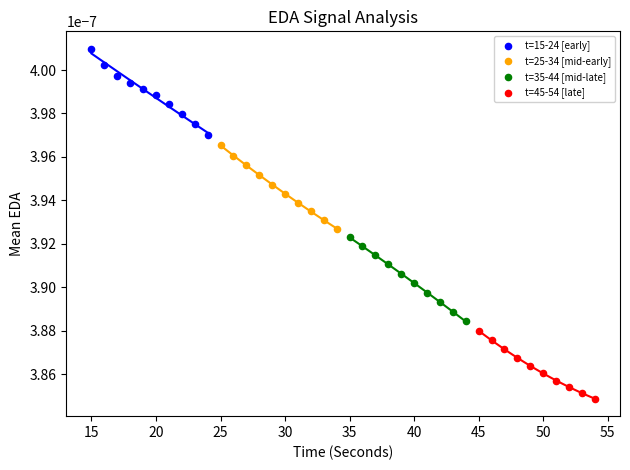

Which series reaches the maximum Y coordinate?

t=15-24 [early]